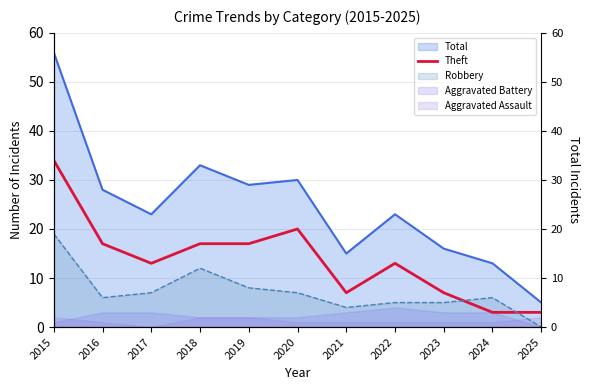

What is the average value?

14